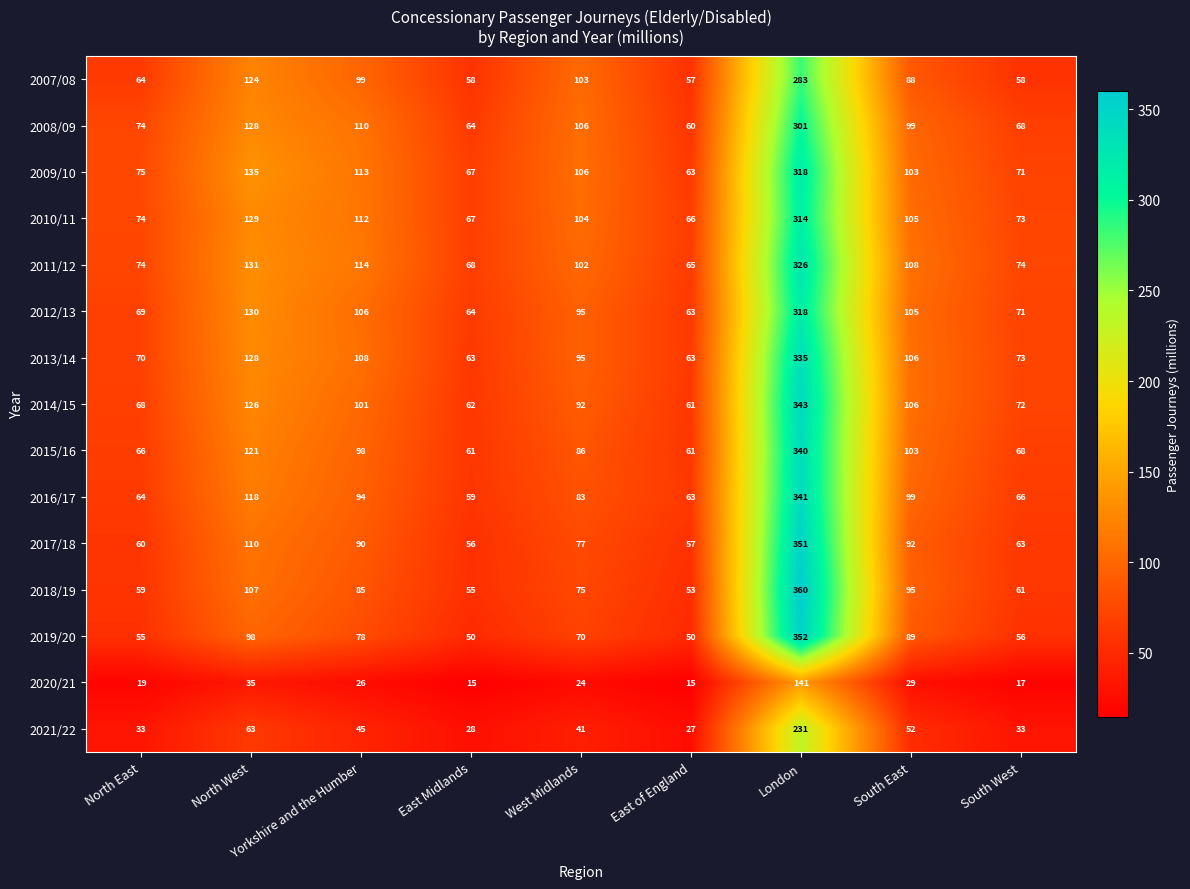

How many categories are shown in the chart?

9